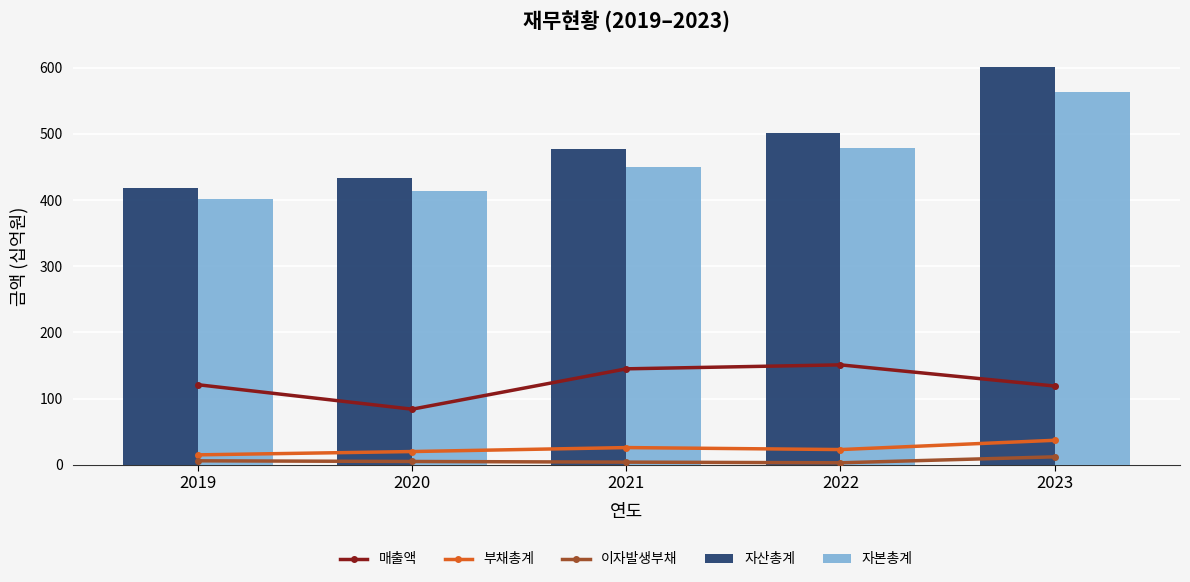

What is the approximate value of 자본총계 at 2019?

402